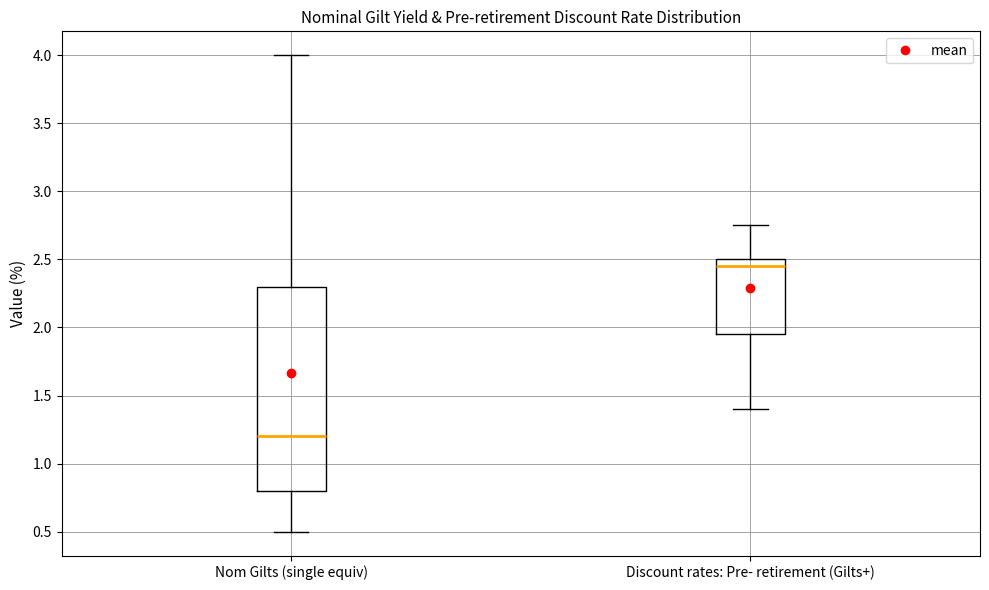

Which box's median line is the lowest?

Nom Gilts (single equiv)